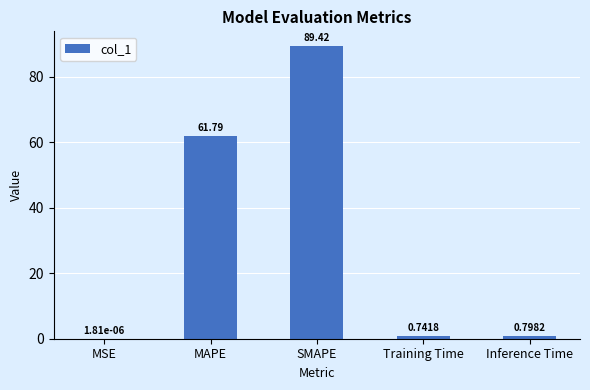

What is the sum of all values?

152.8